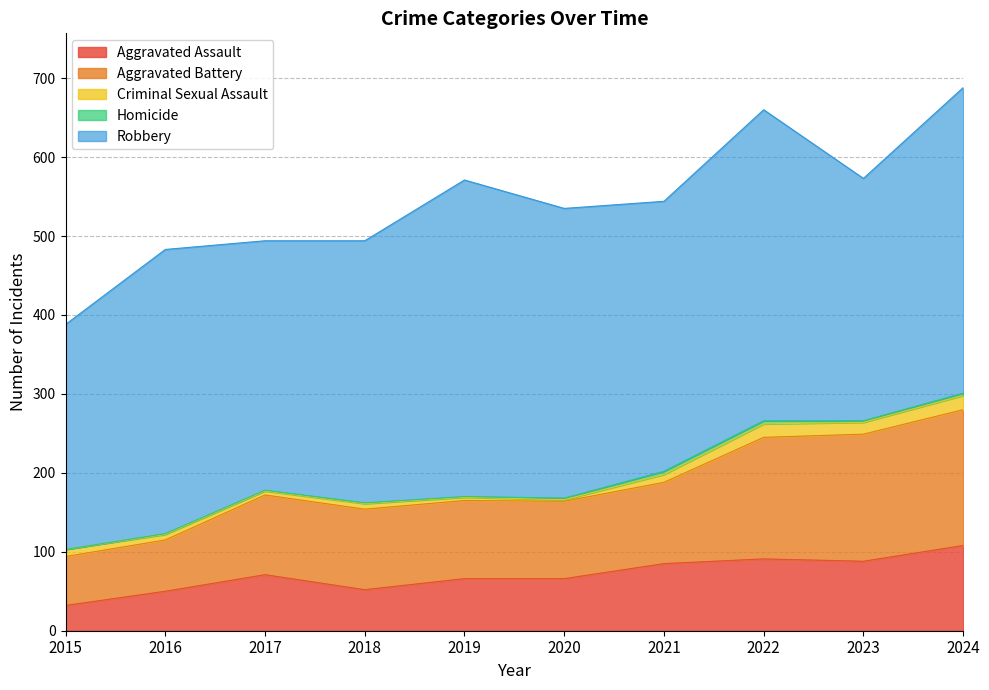

List the series in order of their peak value, lowest first.

Homicide, Criminal Sexual Assault, Aggravated Assault, Aggravated Battery, Robbery